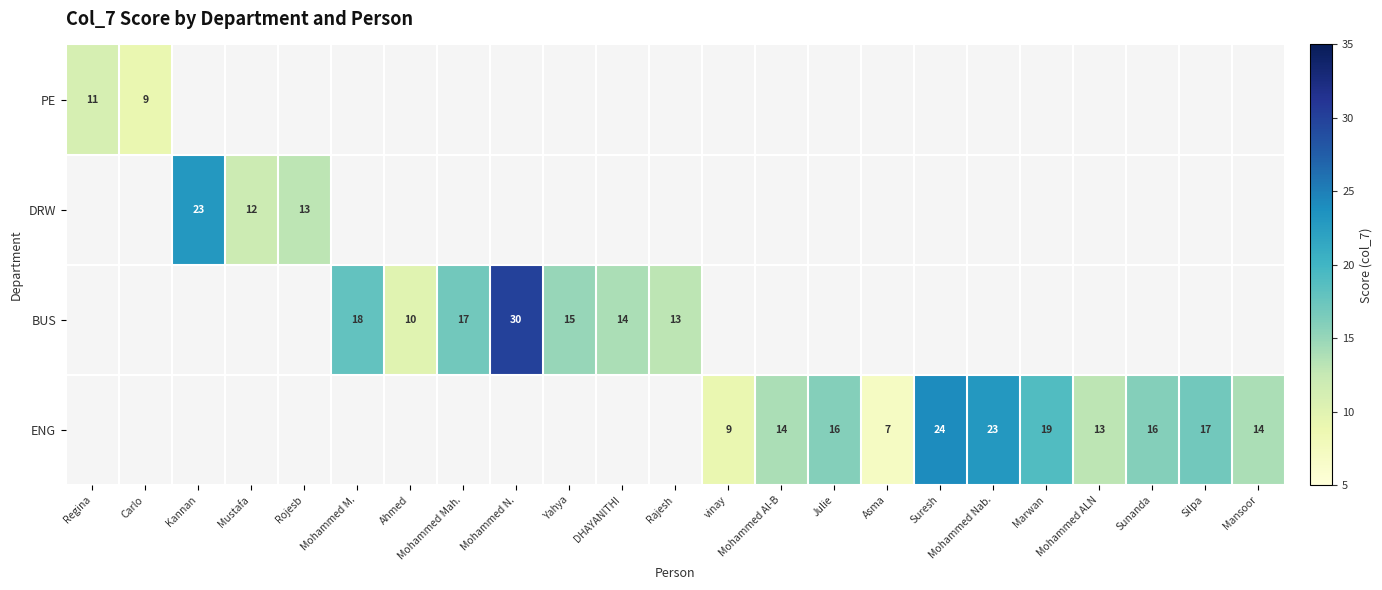

Is it true that ENG equals 24 at Suresh?

True